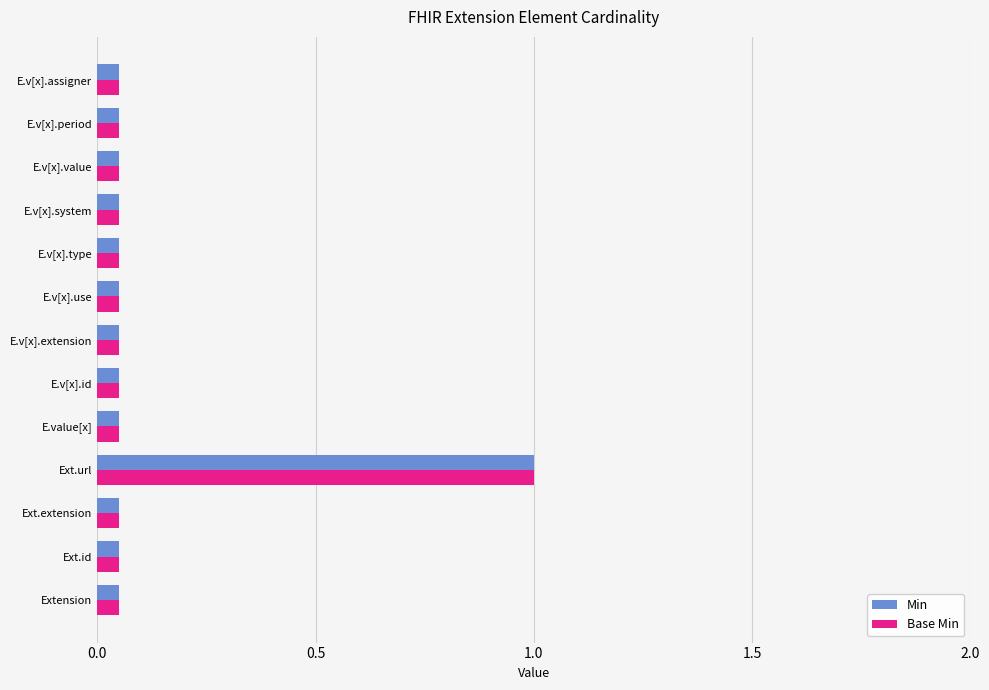

What is the sum of all Min values?

1.6